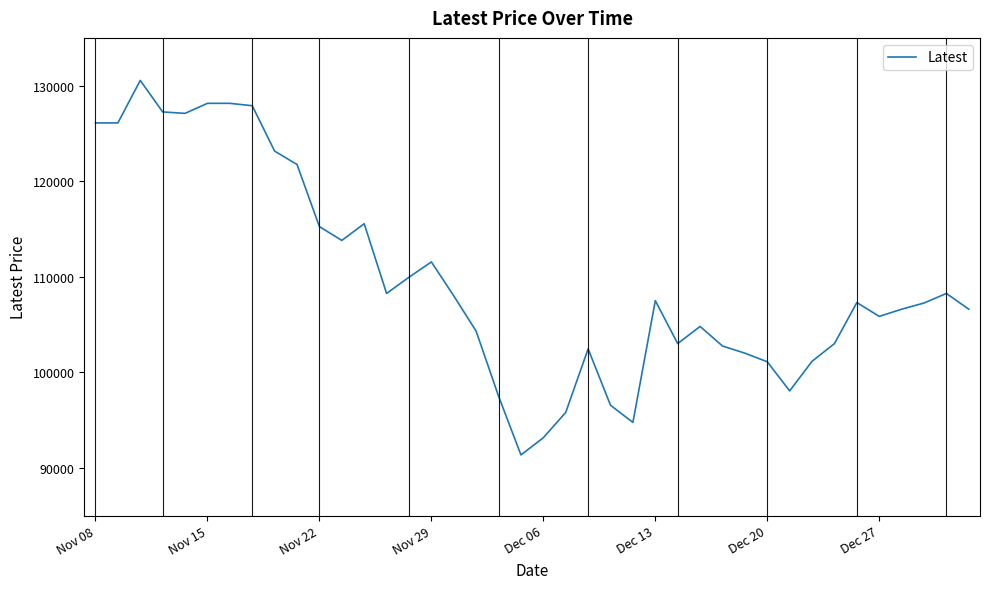

Does the chart have visible grid lines?

No